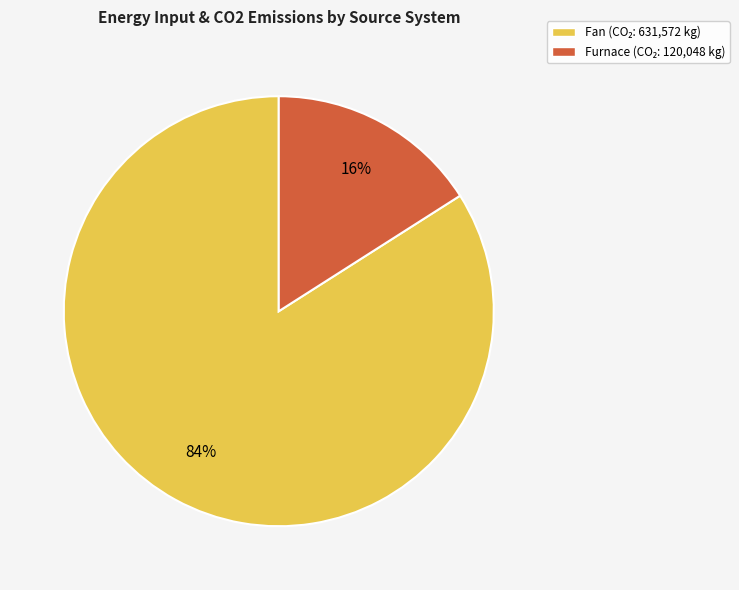

To the nearest percent, what is the average slice percentage?

50%